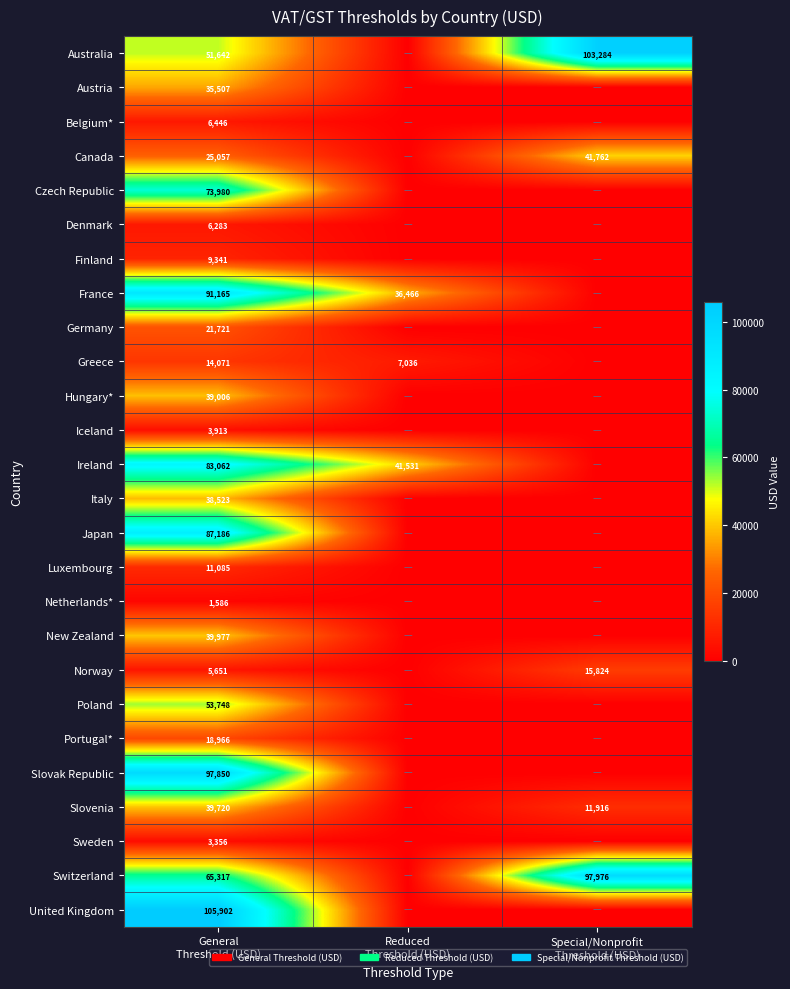

Which category has the highest value in the Austria series?

General Threshold (USD)